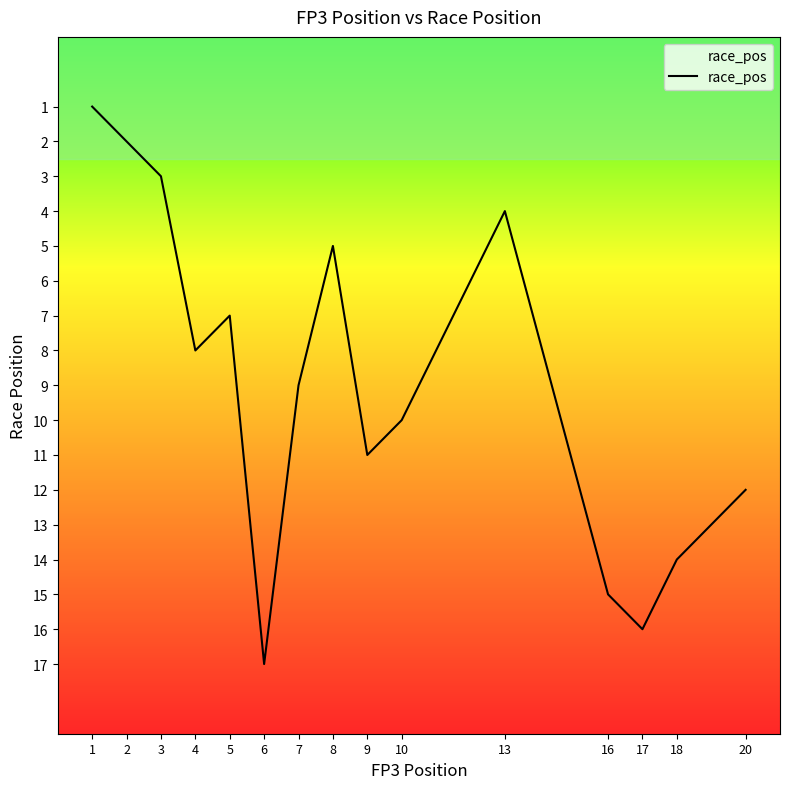

List the labels in order of value, largest first.

6, 17, 16, 18, 20, 9, 10, 7, 4, 5, 8, 13, 3, 2, 1